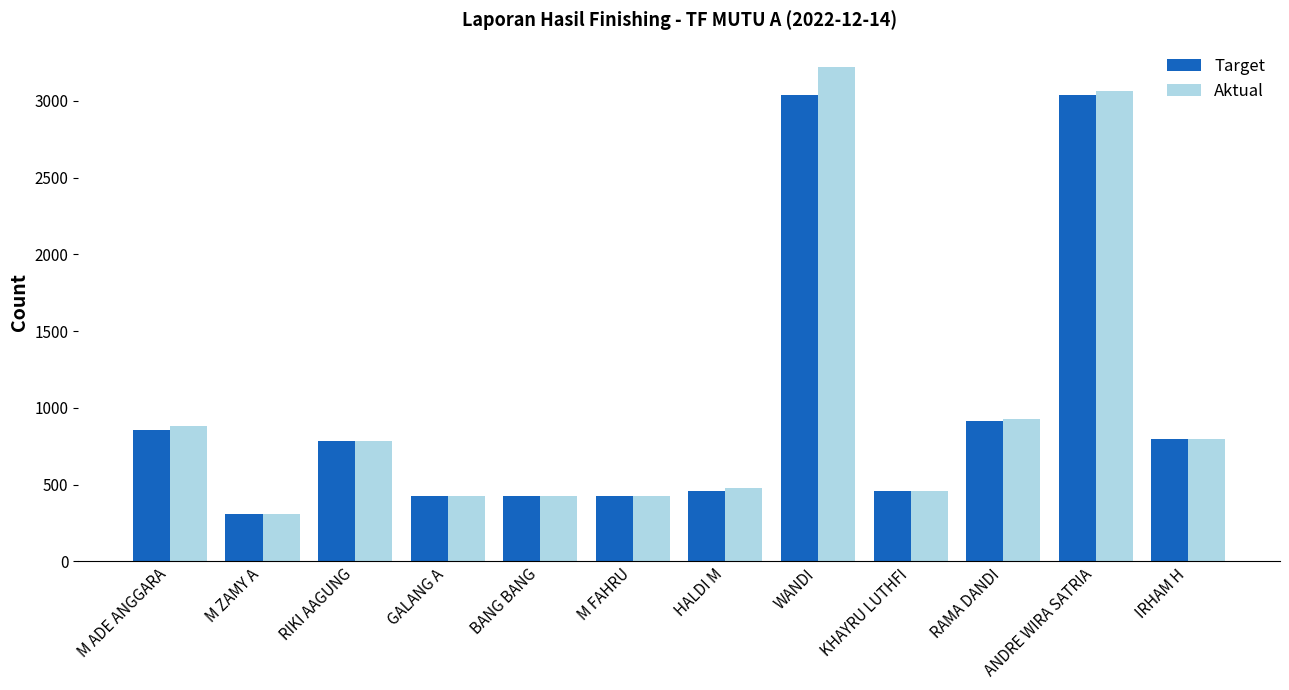

What is the value of the Aktual bar at the 3rd from the left?

785